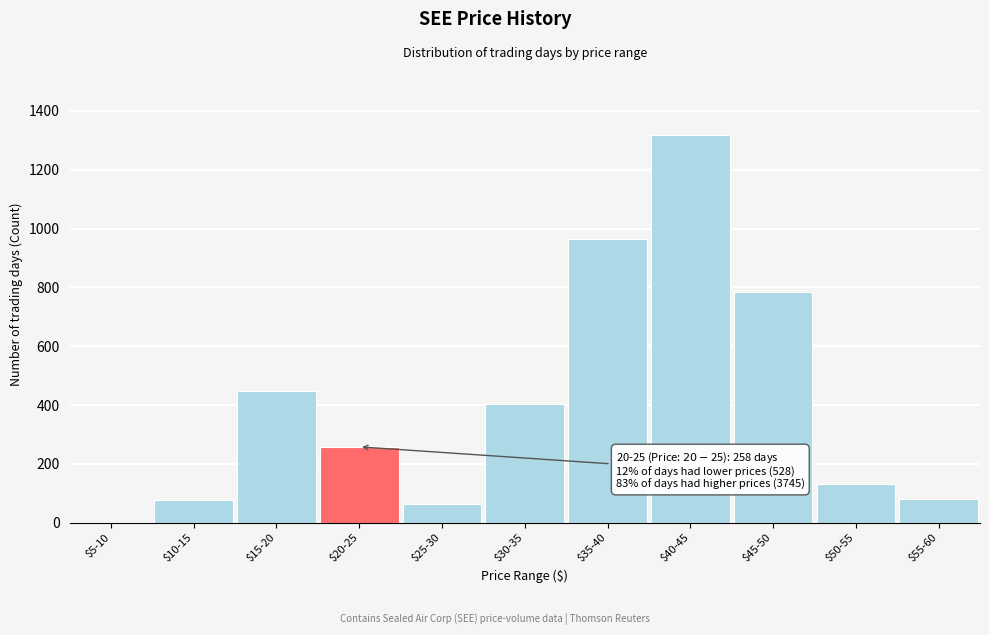

At which label is the value closest to 661?

$45-50